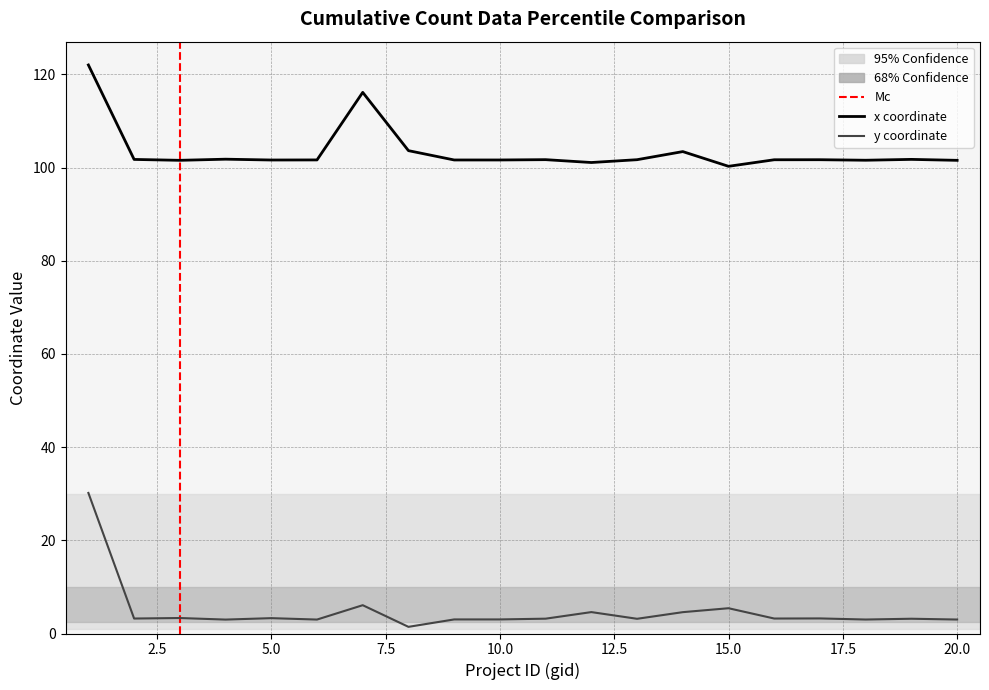

How many data points in x are less than 101?

1